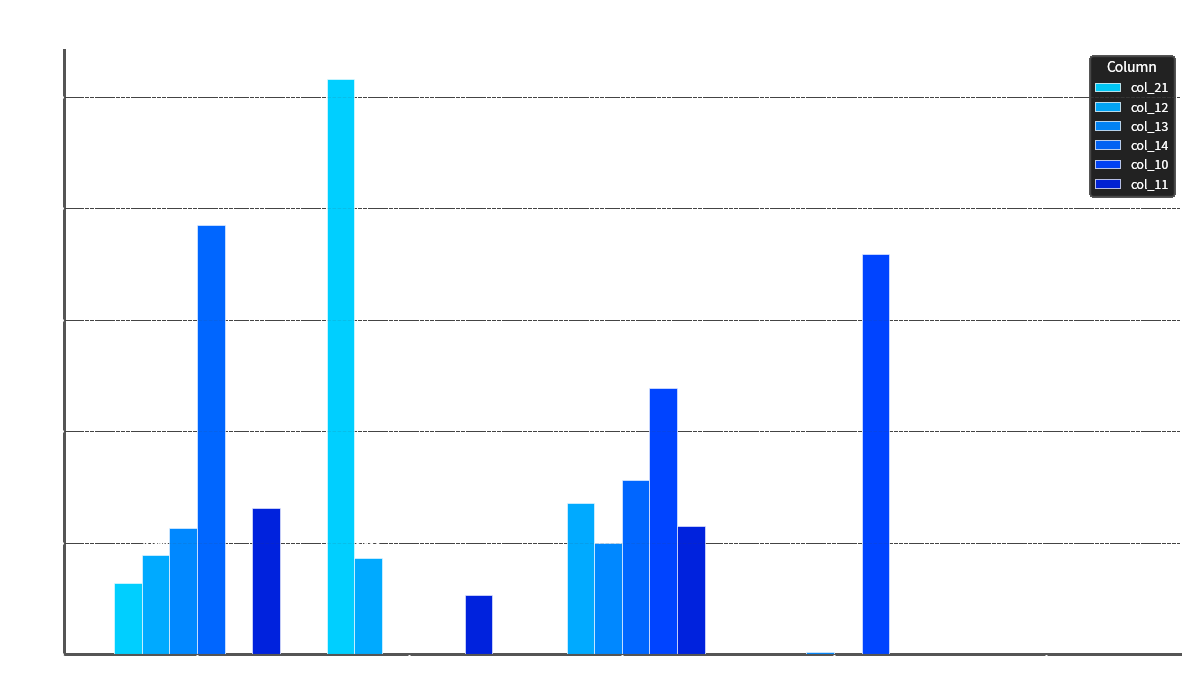

What is the difference between the col_11 values at Scenario 4 and Scenario 0?

0.1